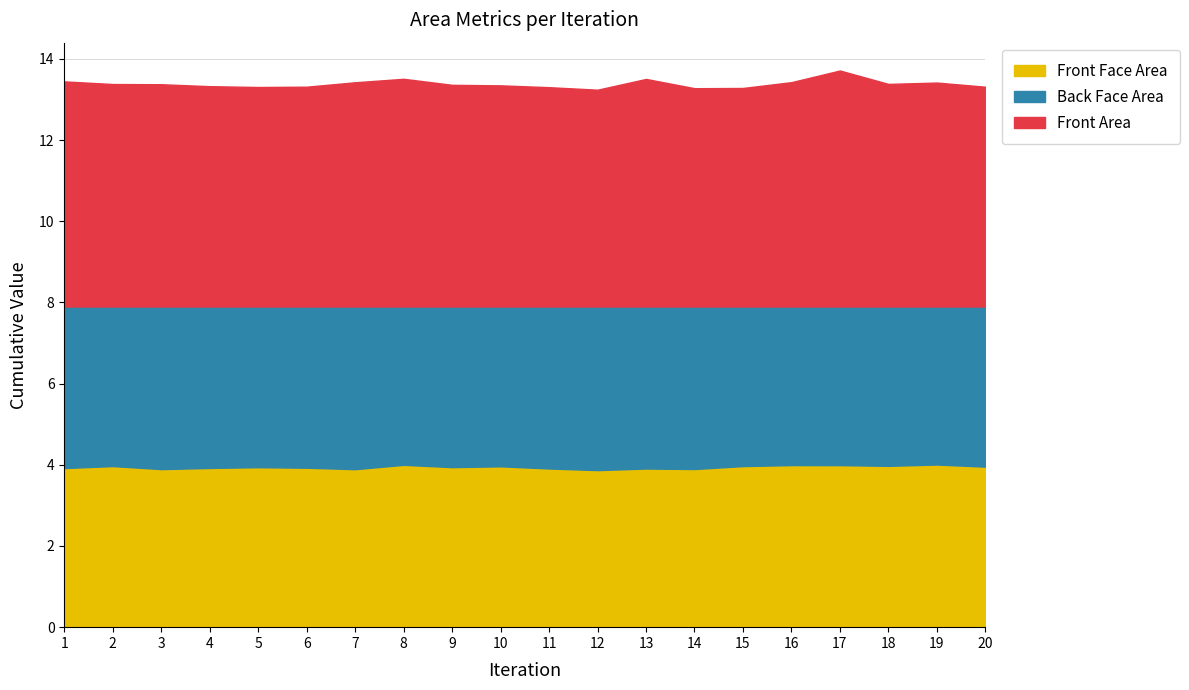

The value of Front Area at 14 is 18.7. True or false?

False